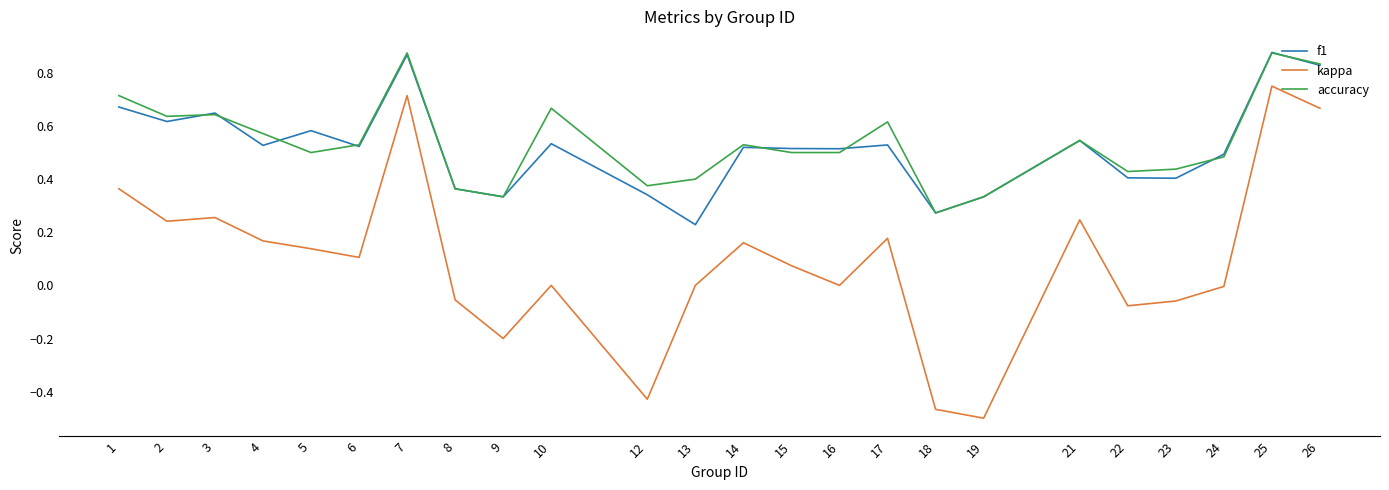

The kappa series shows -0.7 at 19. True or false?

False